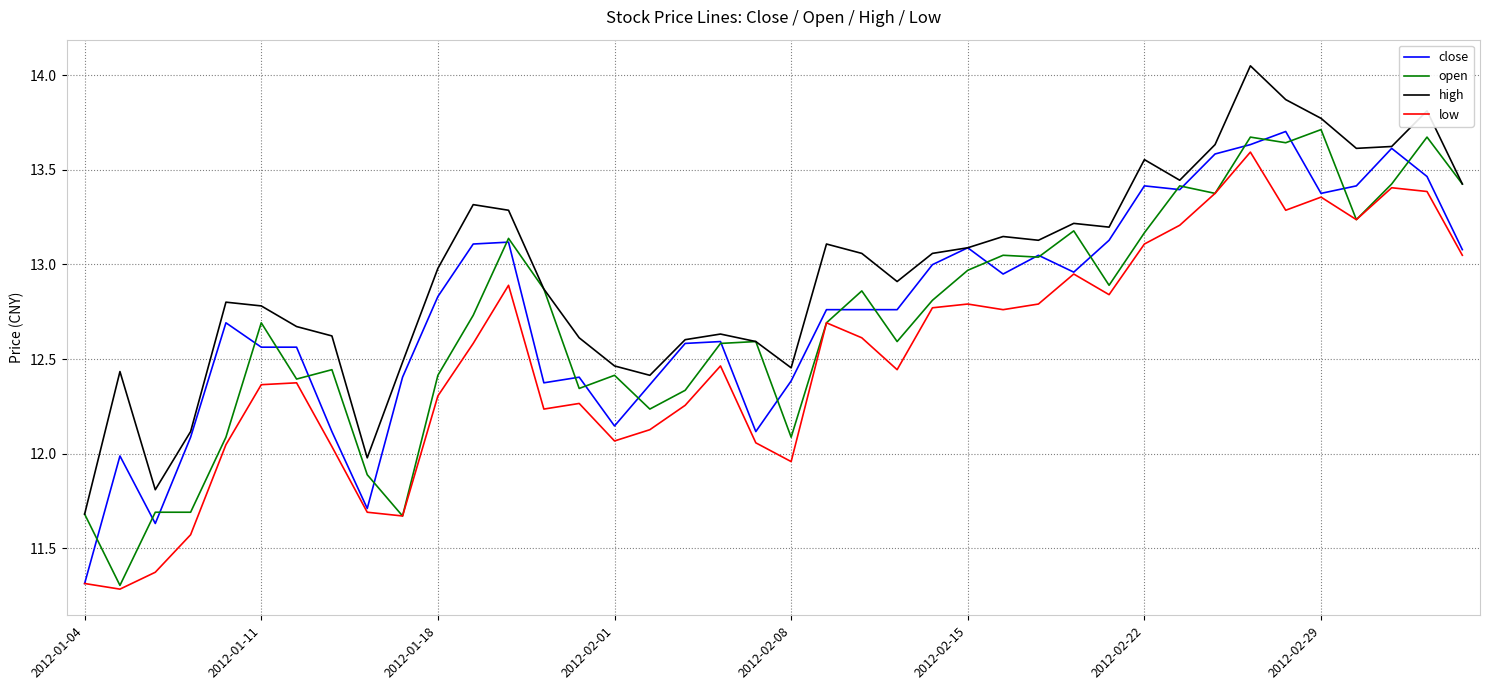

What is the difference between the maximum and minimum values in the high series?

2.4